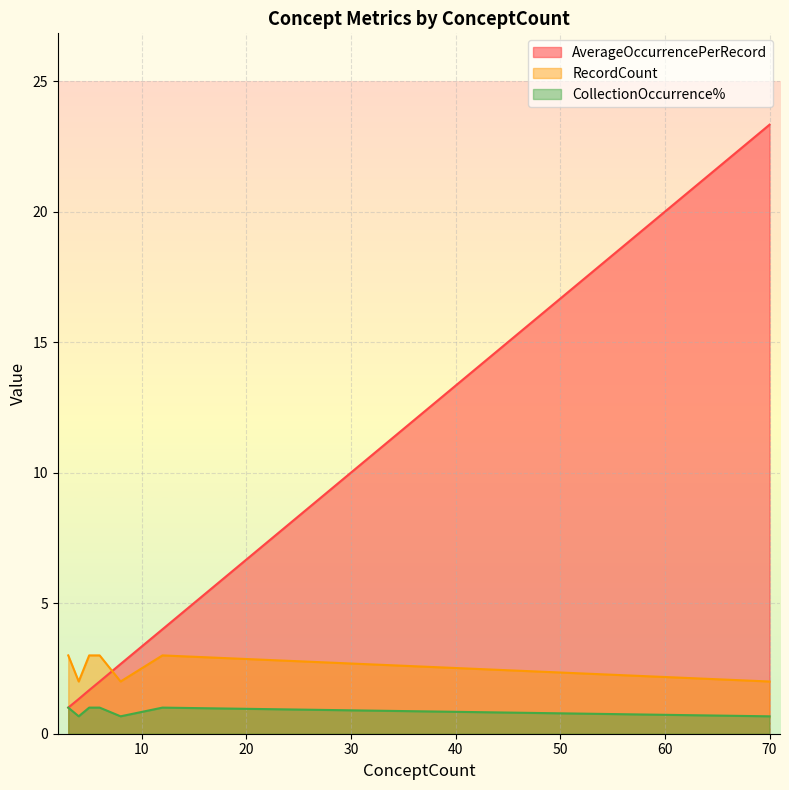

The CollectionOccurrence% series shows 1.2 at 4. True or false?

False